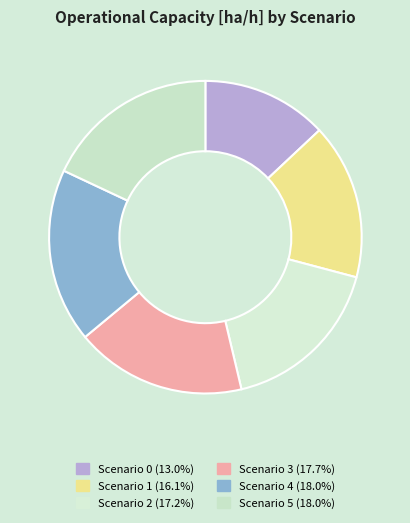

How many segments does this pie chart have?

6